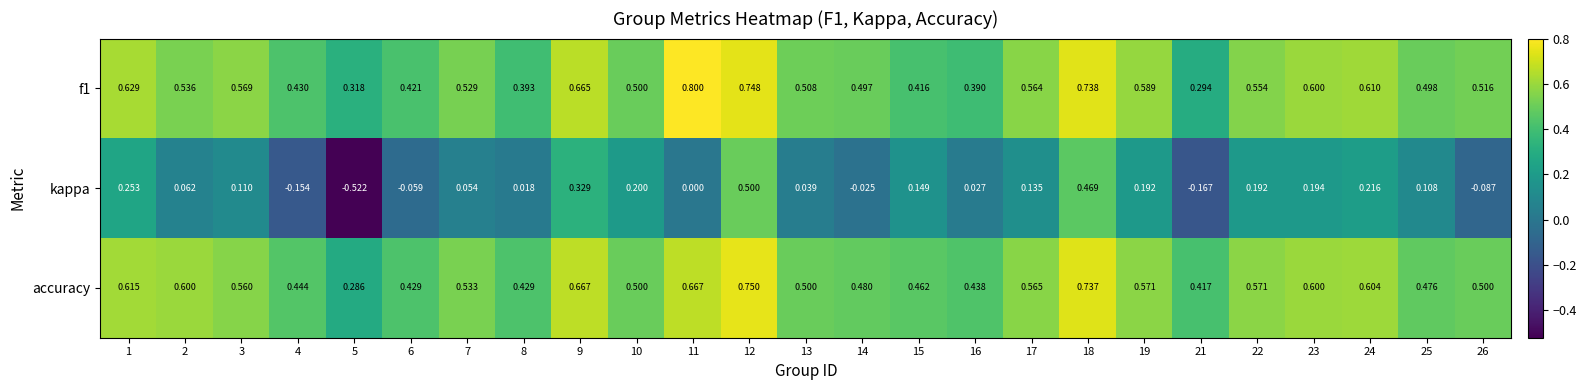

How many data points in kappa are less than 0?

6